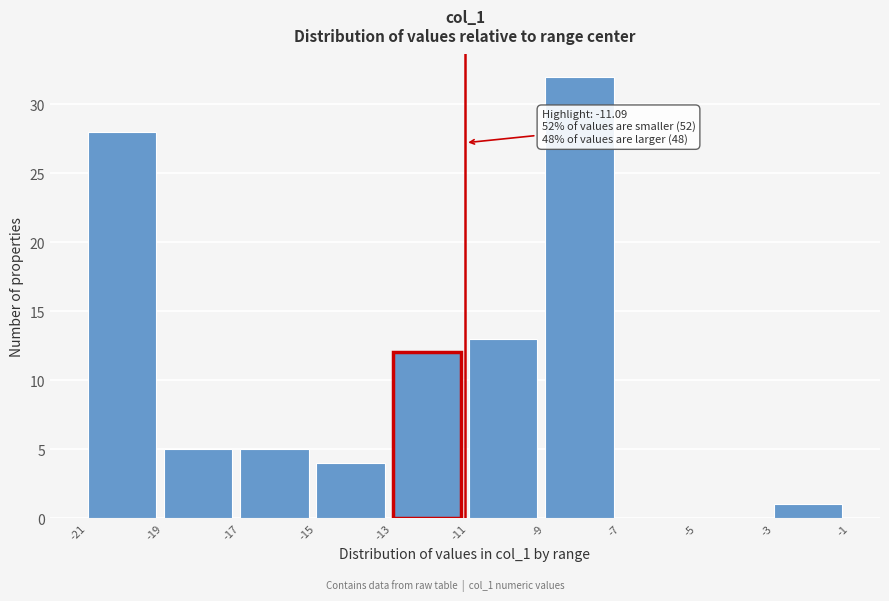

Which range on the x-axis has the tallest bar?

-9 to -7